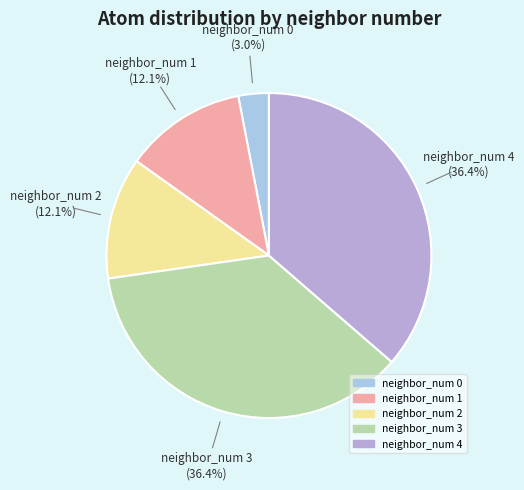

Does any single category account for the majority?

No